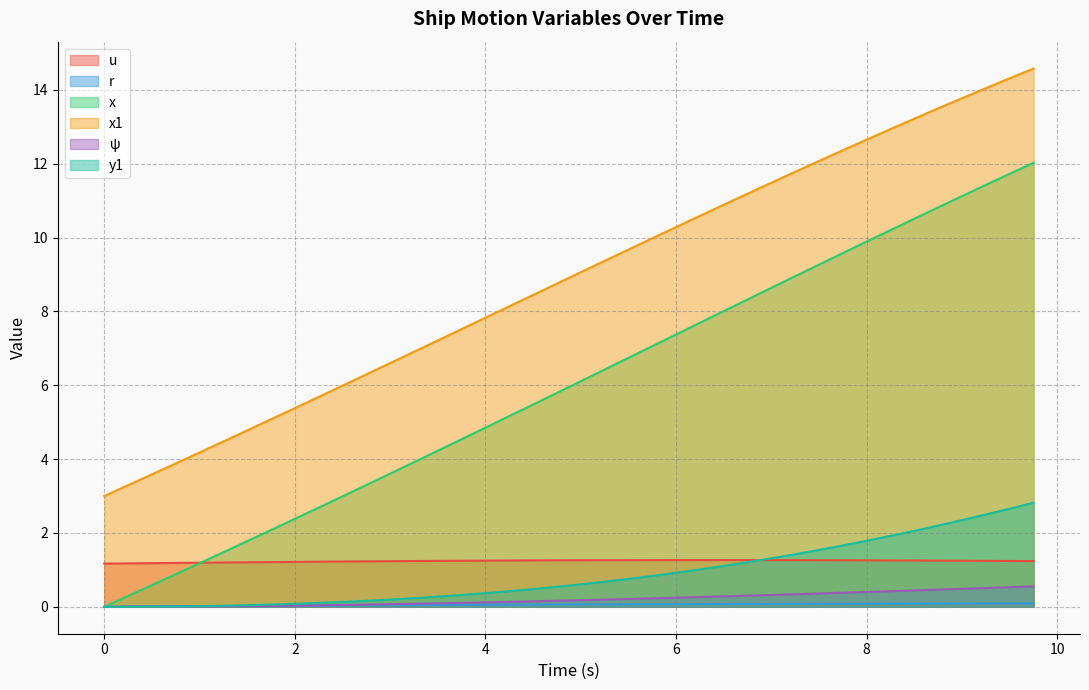

What is the label of the 20th point from the left?

4.75